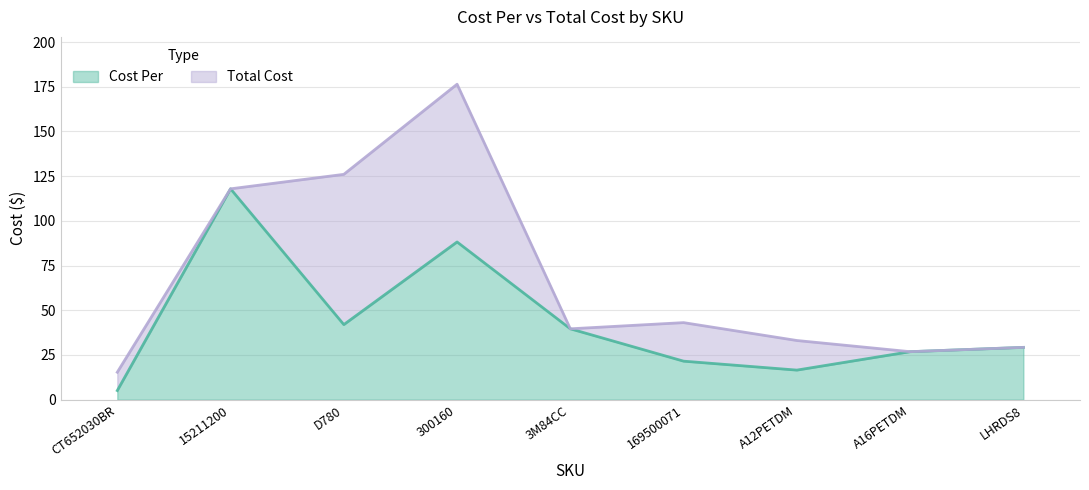

True or false: Total Cost has more than 2 points higher than both neighbors.

False